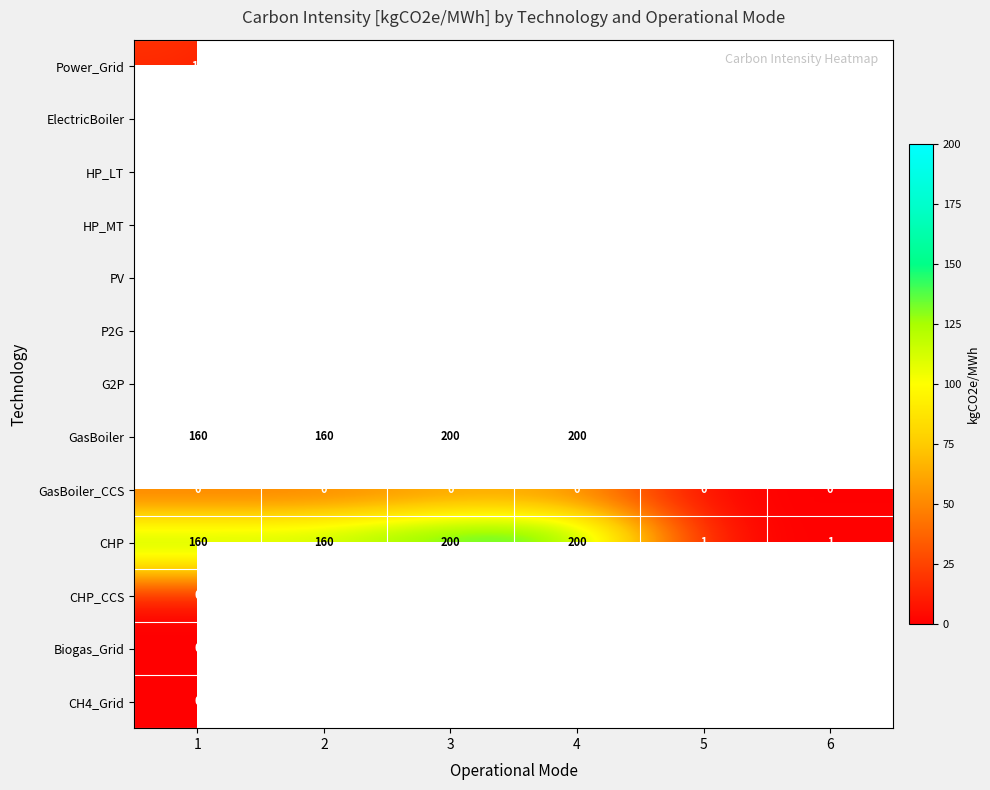

The CHP series shows 200 at 4. True or false?

True